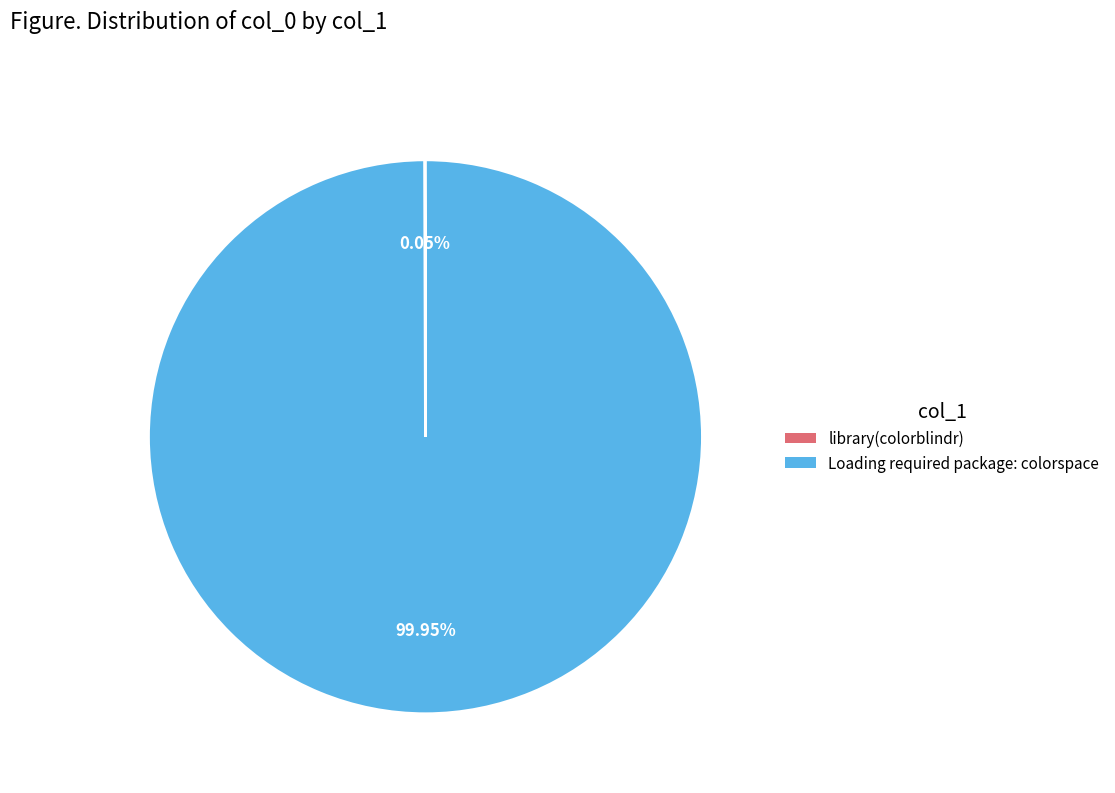

Which category has the biggest portion of the pie?

Loading required package: colorspace